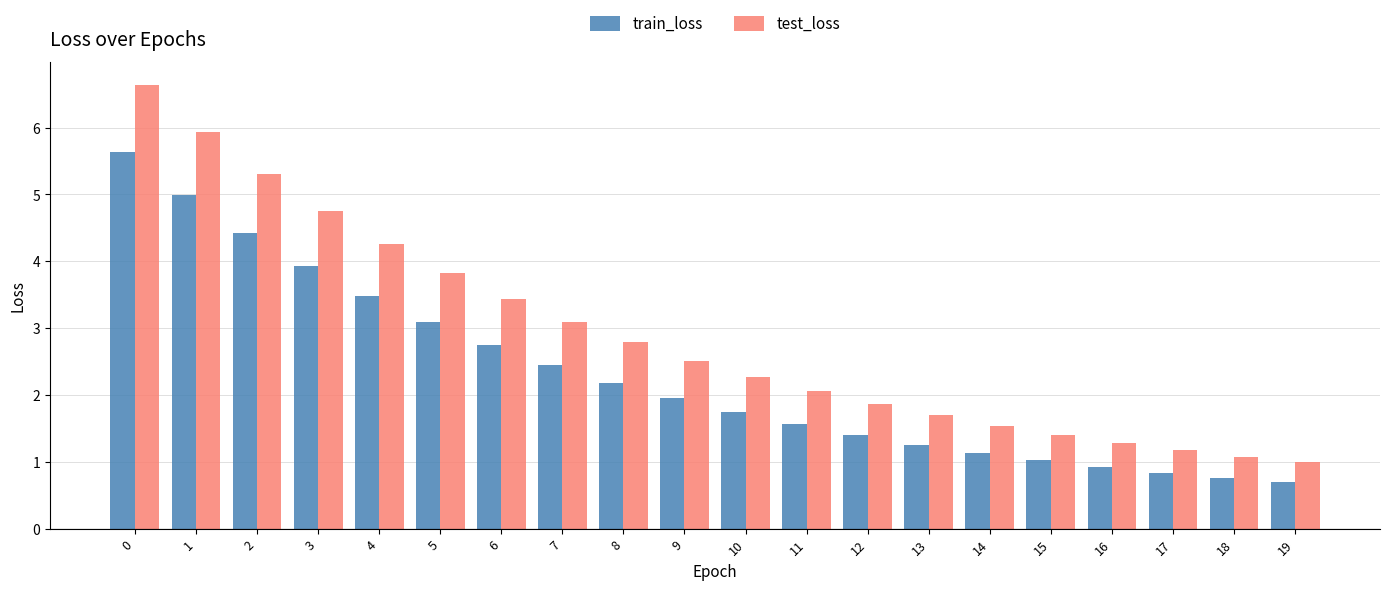

How many categories are shown in the chart?

20